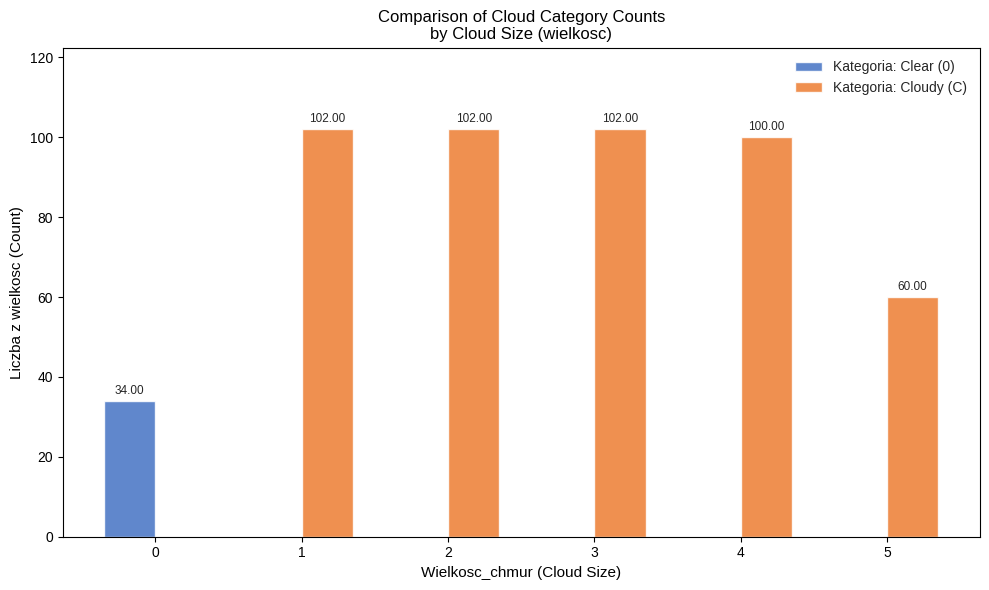

The value of Kategoria: Clear (0) at 1 is -11. True or false?

False